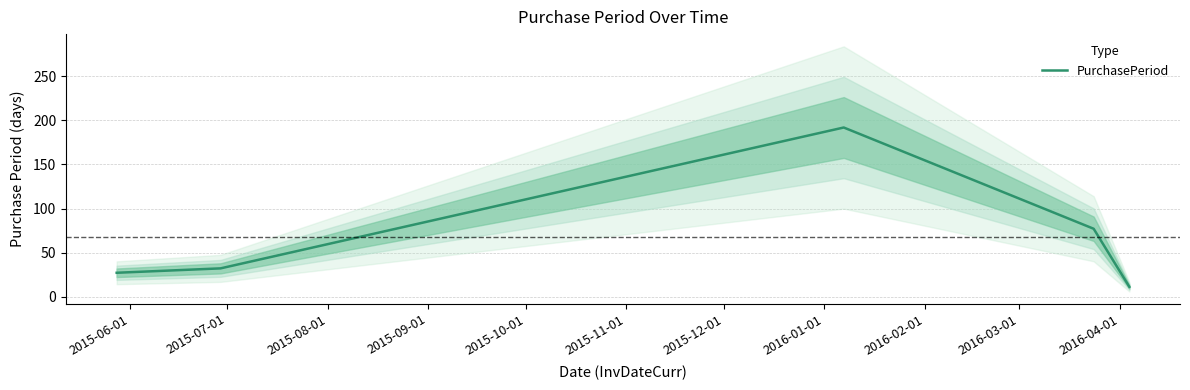

True or false: the data has more than 2 interior local peaks.

False